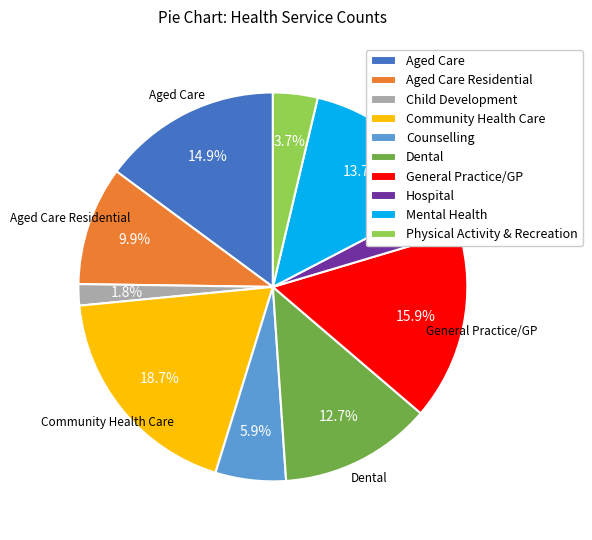

Rank the categories by value from highest to lowest.

Community Health Care, General Practice/GP, Aged Care, Mental Health, Dental, Aged Care Residential, Counselling, Physical Activity & Recreation, Hospital, Child Development